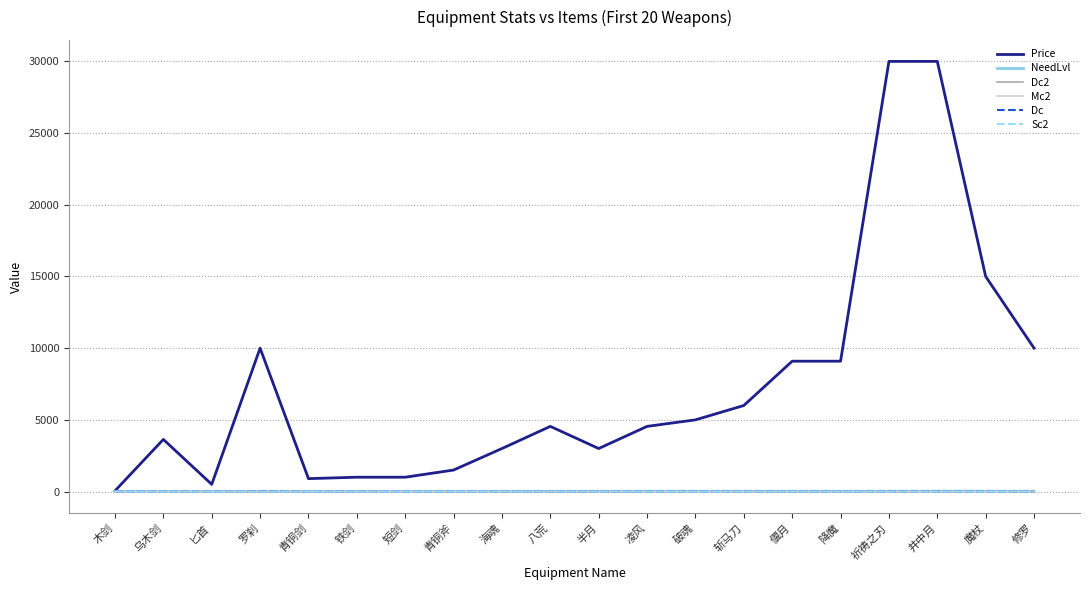

Which series has the widest spread of values?

Price